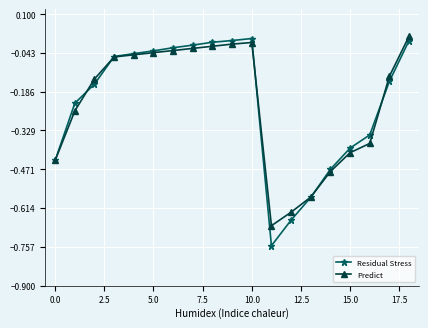

Which series has the largest range (max minus min)?

Residual Stress